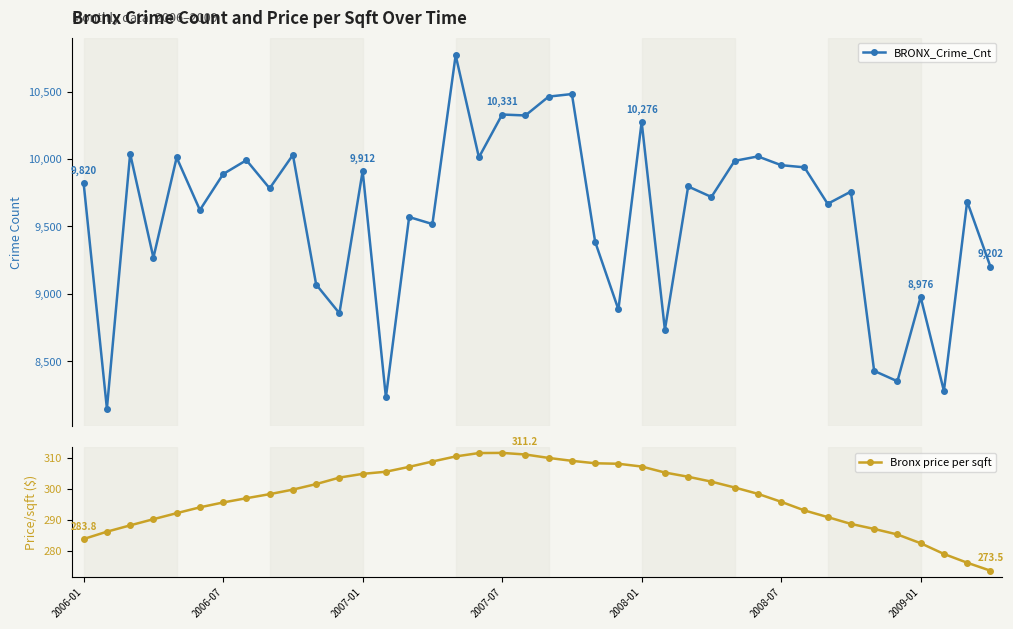

True or false: Bronx price per sqft has more than 0 points higher than both neighbors.

True